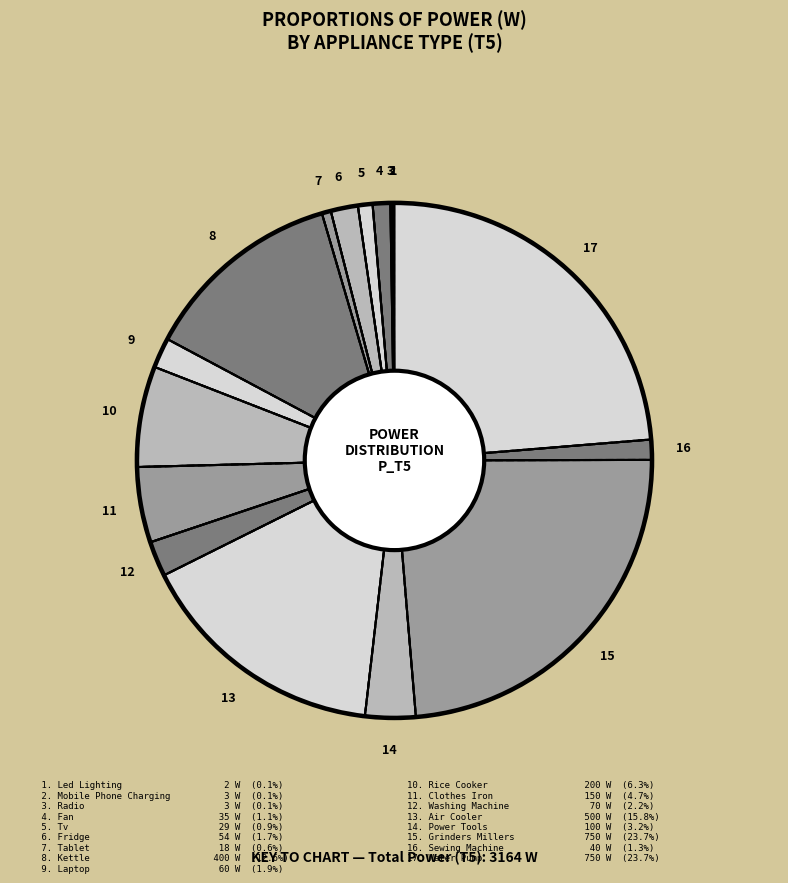

What percentage is NOT represented by fan?

98.9%